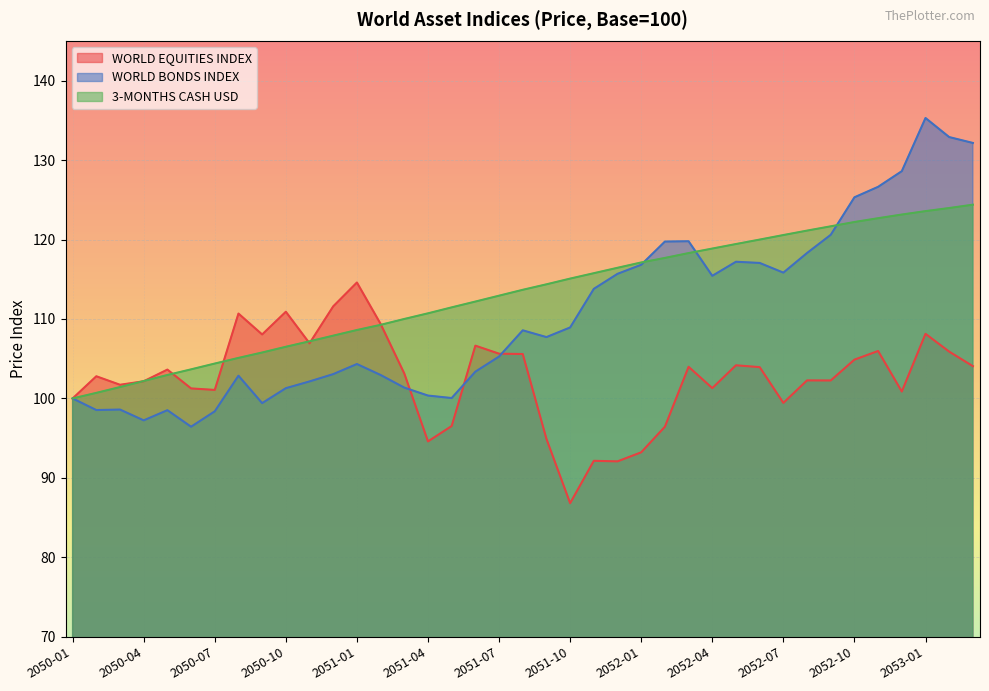

At which label does WORLD BONDS INDEX first exceed 107?

2051-08